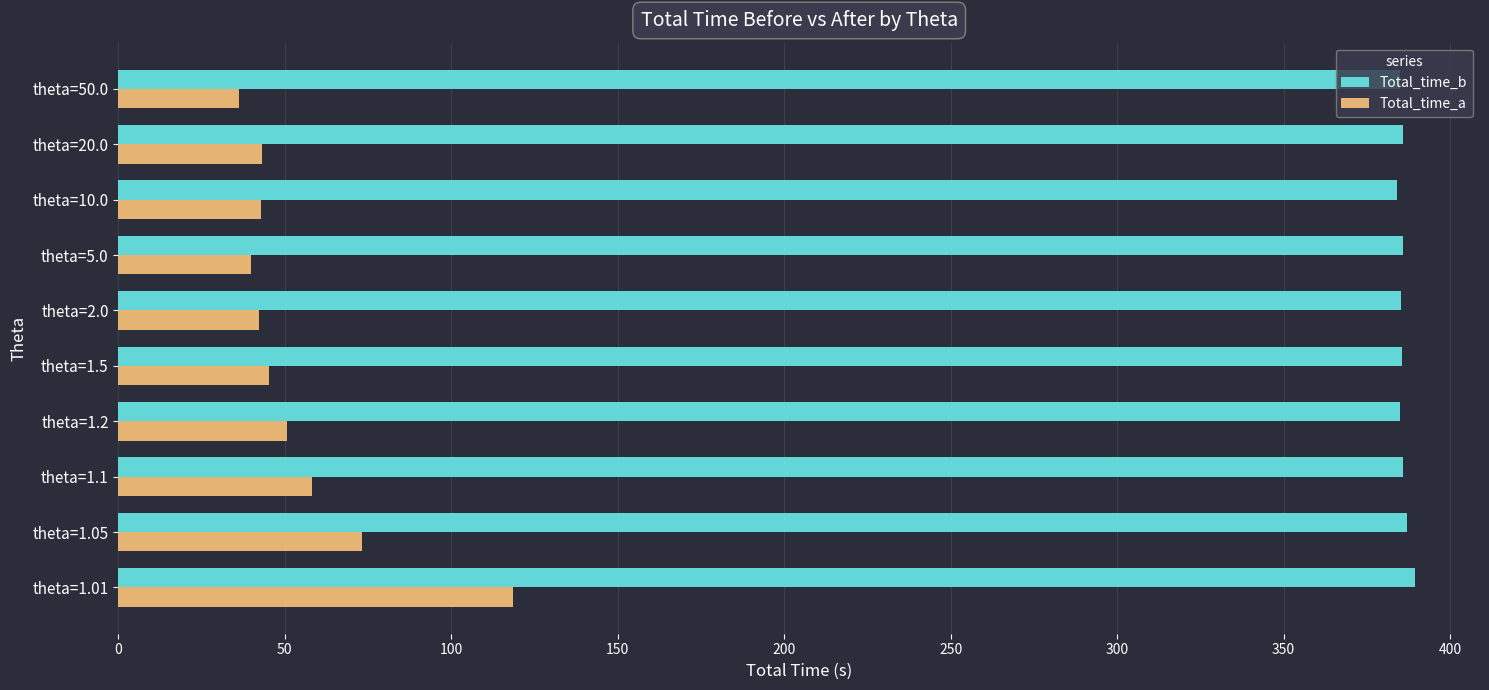

Is the value of Total_time_b at theta=1.5 greater than the value of Total_time_a at theta=2.0?

Yes